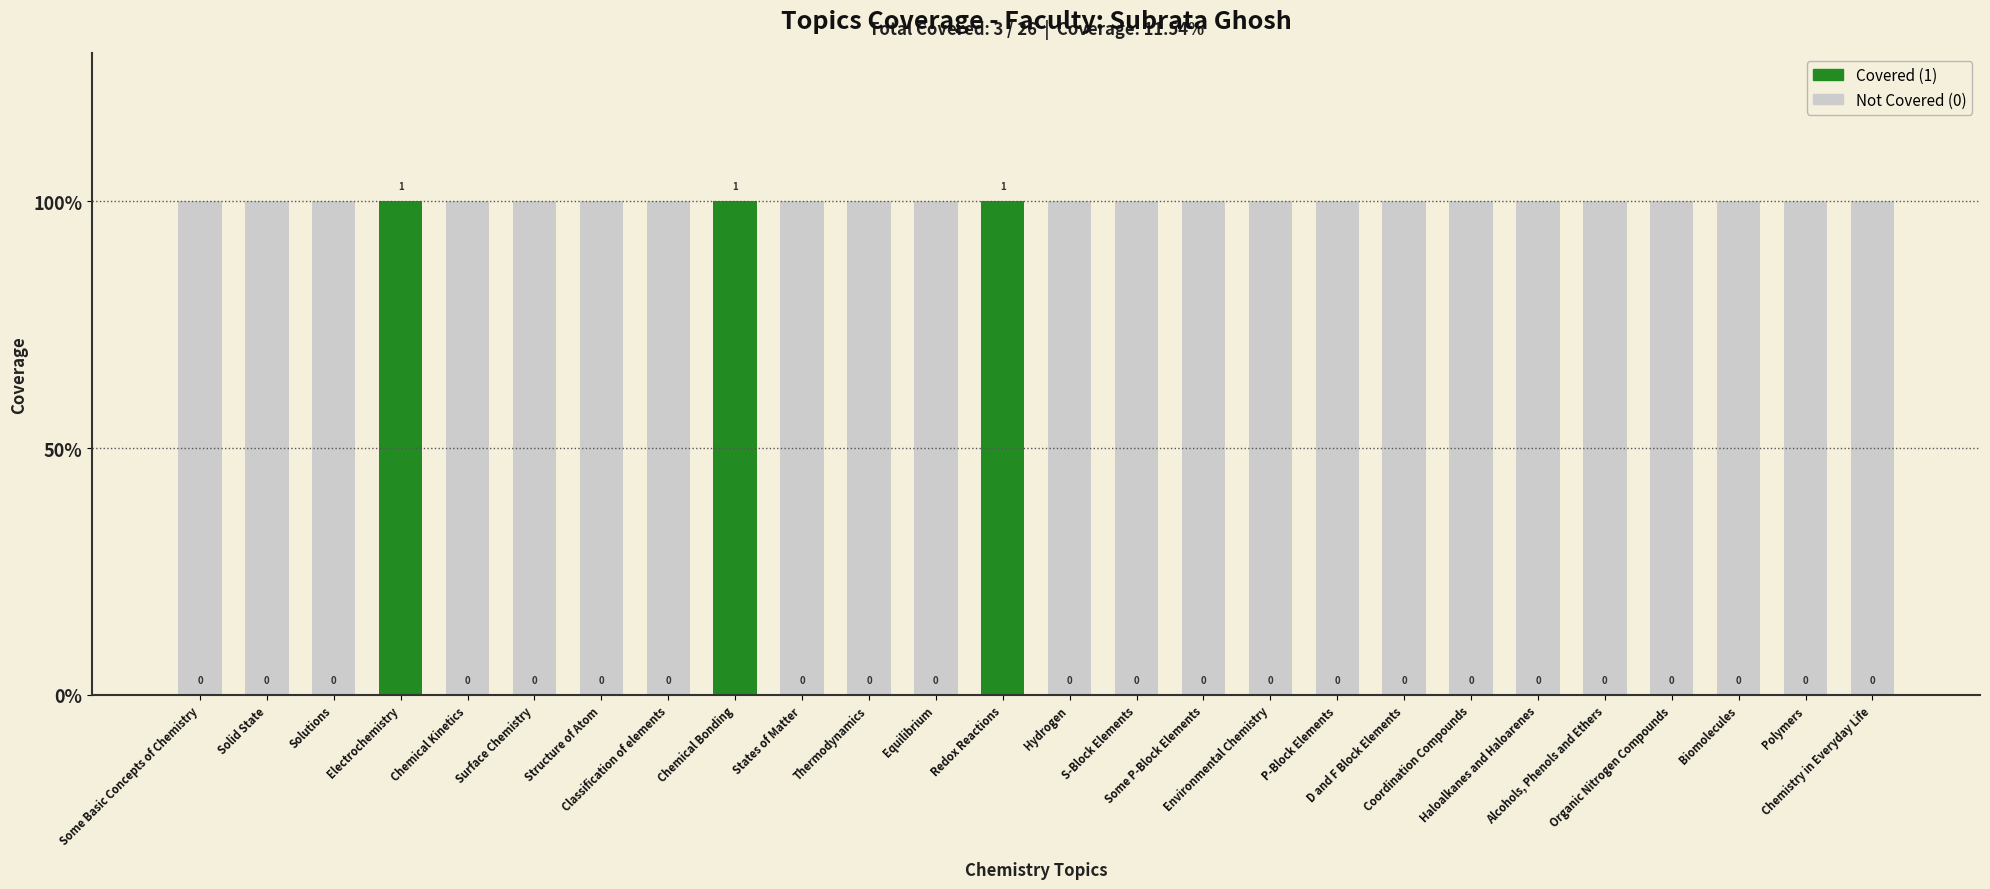

What is the label of the 18th bar from the right?

Chemical Bonding